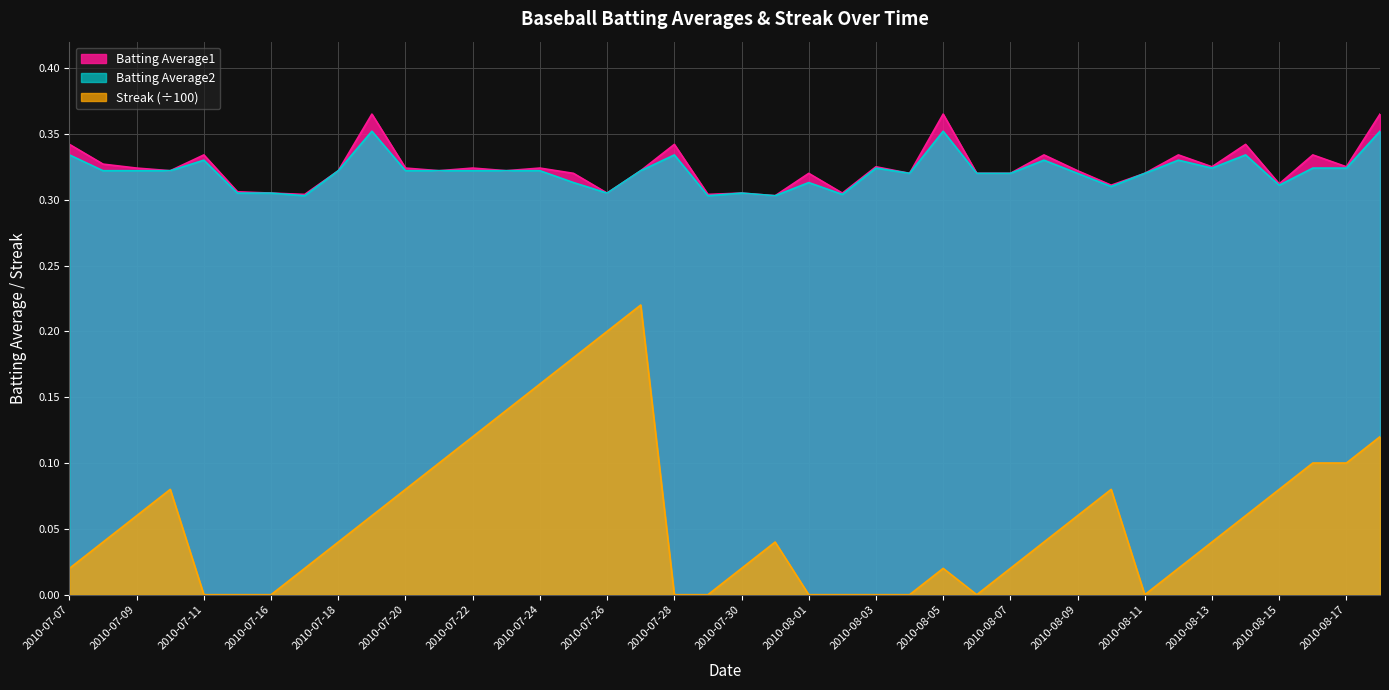

What is the difference between the maximum and minimum values in the Streak series?

0.2